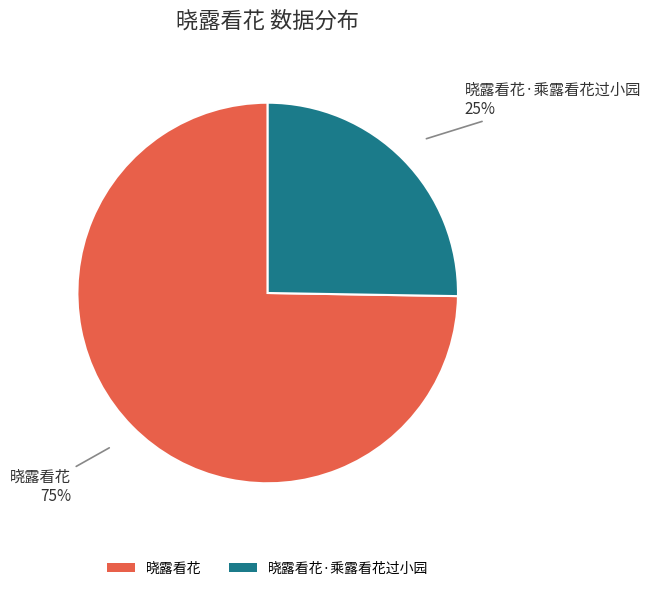

To the nearest percent, what percentage of the pie is 晓露看花·乘露看花过小园?

25%